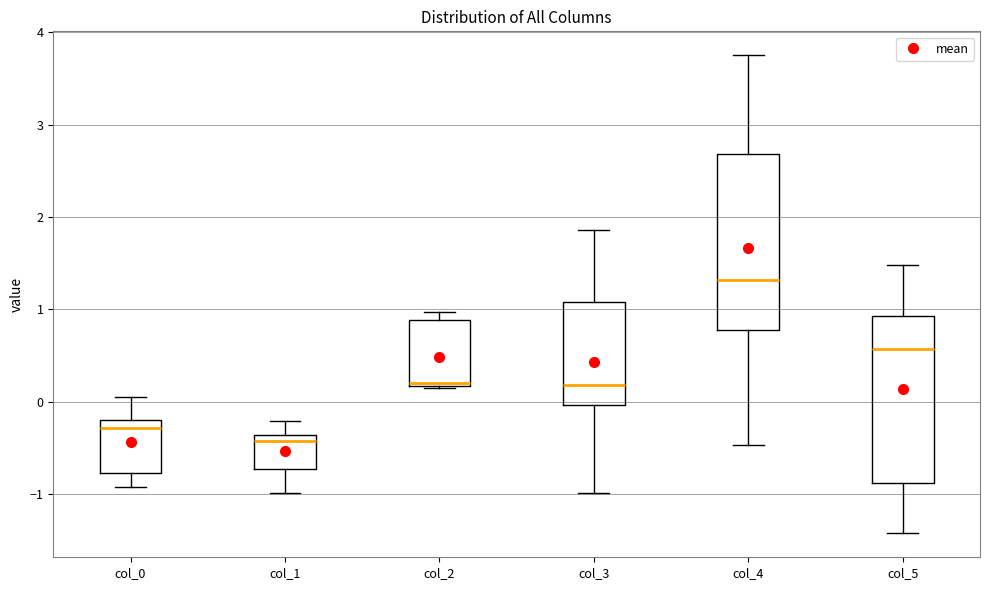

Where is the upper edge of the box for col_2 on the y-axis? The values are not printed on the chart, so give them approximately, as read against the axis.

0.9